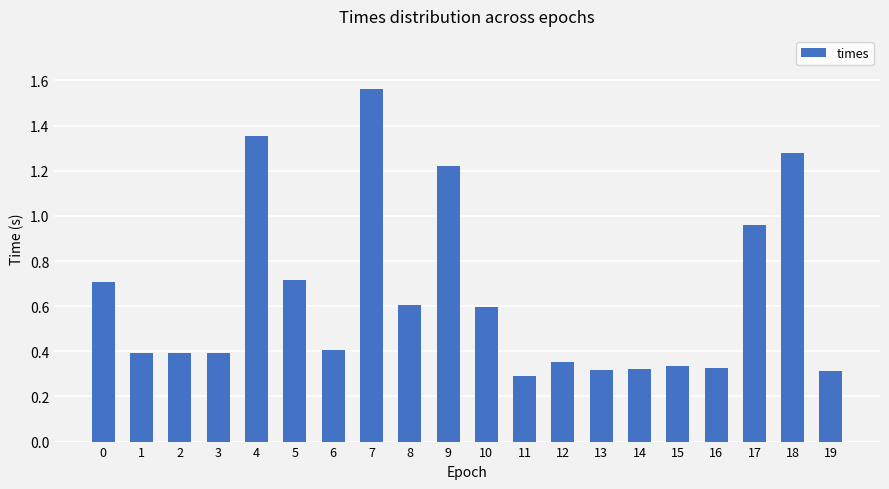

How many bars are there in total?

20